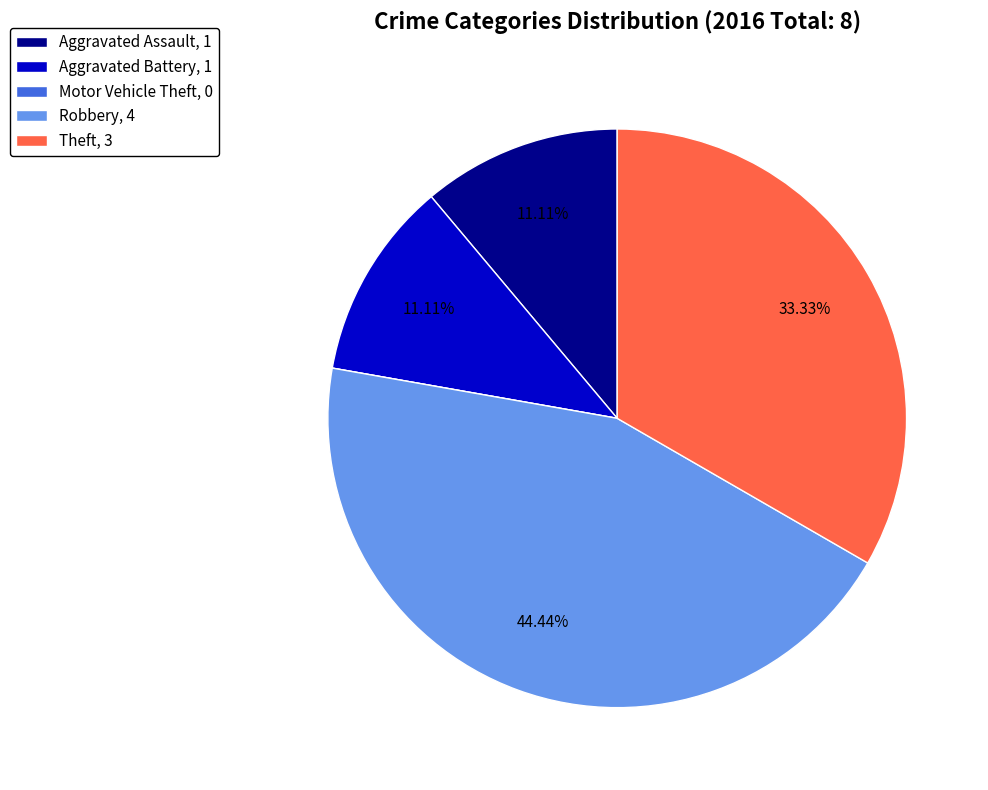

To the nearest percent, what is the combined percentage of Aggravated Battery and Robbery?

56%